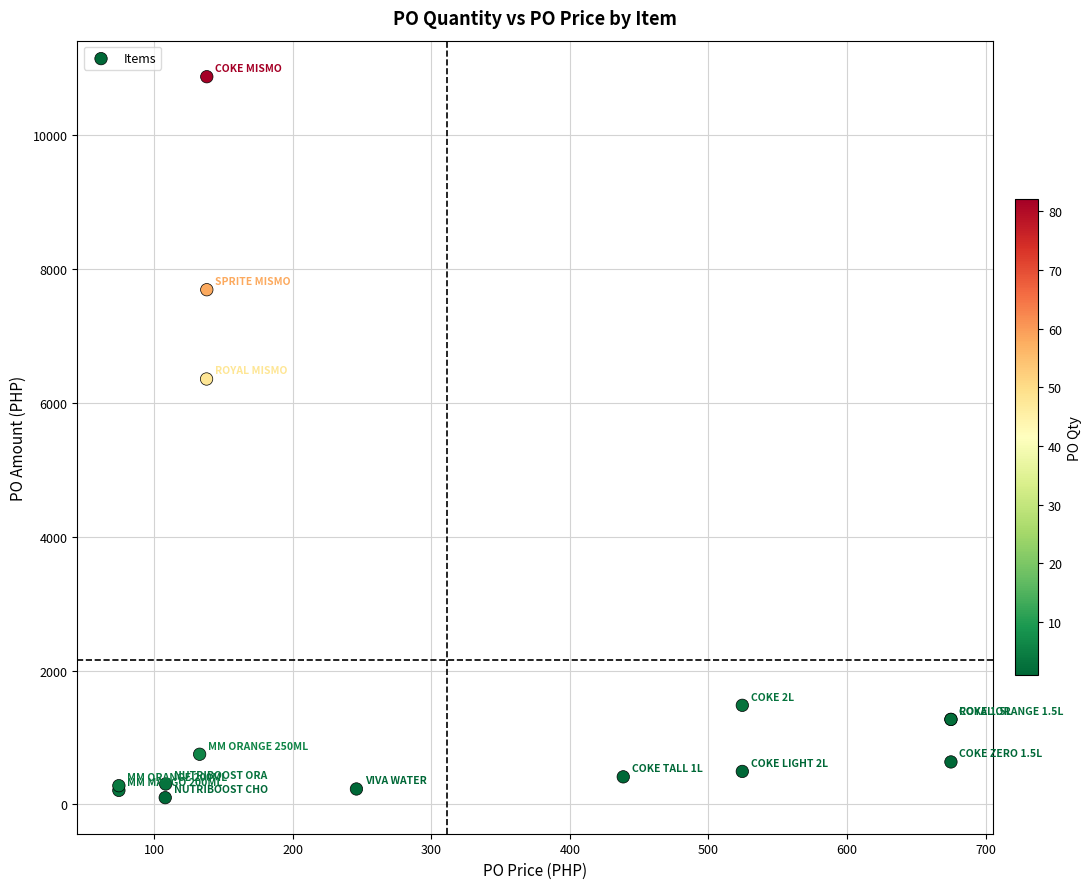

What Y value in the scatter plot is closest to 5482?

6351.7